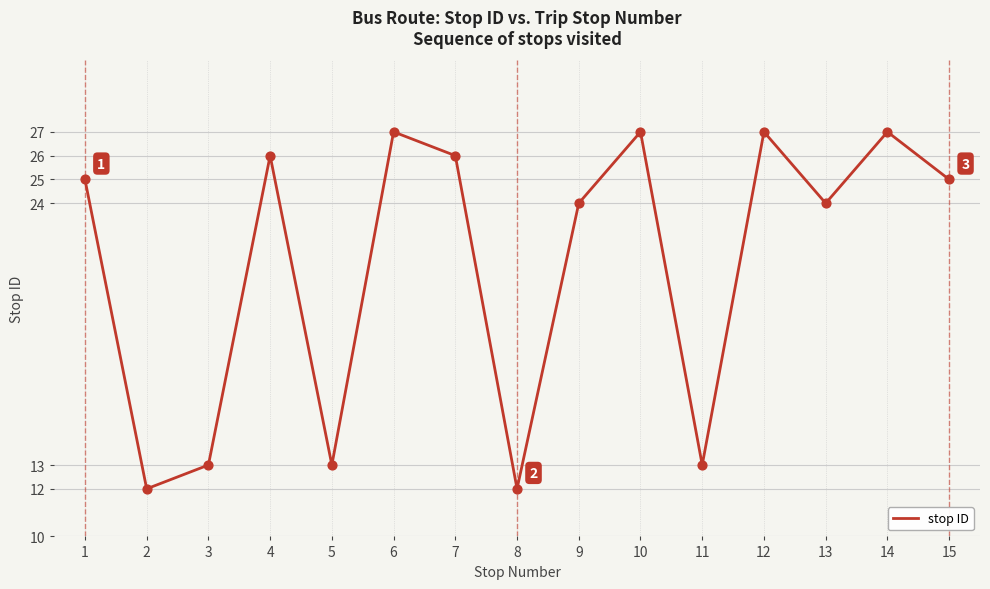

Between 15 and 5, which is larger?

15